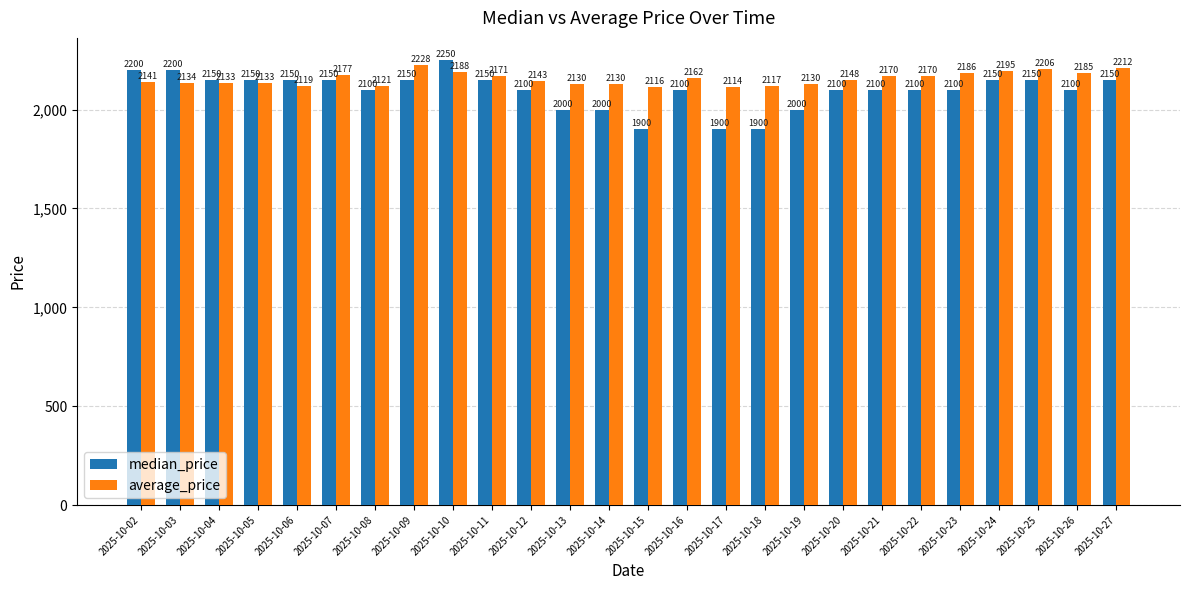

Count the number of categories in the chart.

26